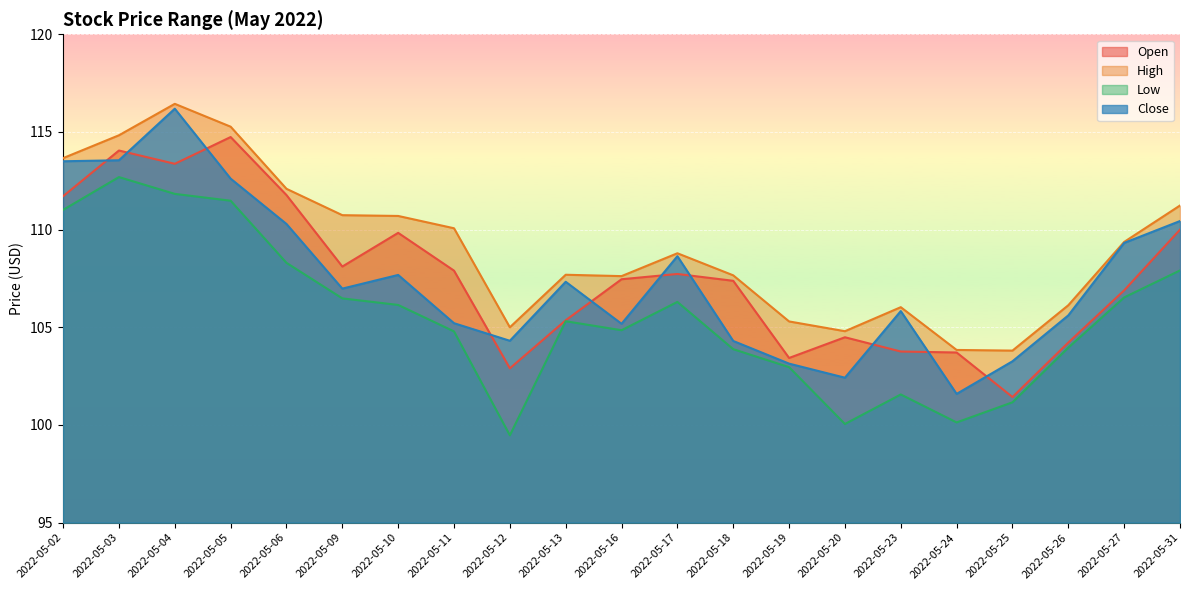

How many lines are shown in the chart?

4